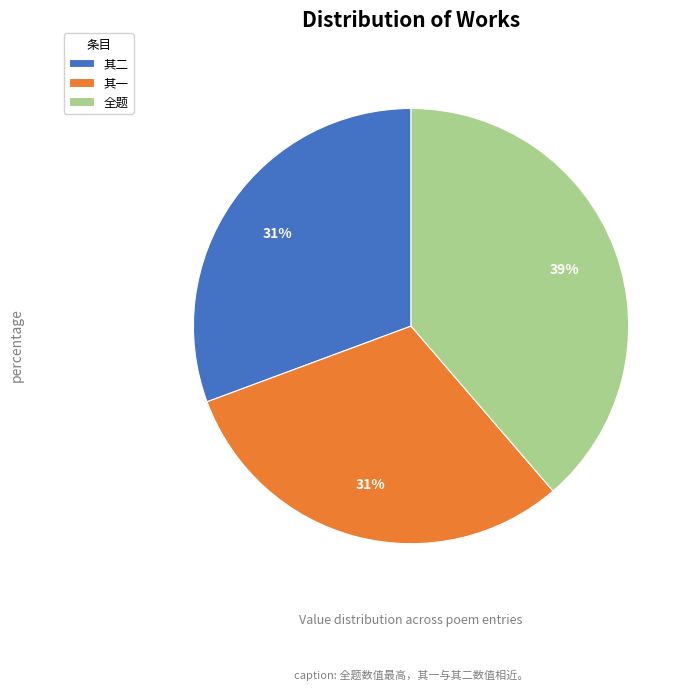

Is it true that 其二 is 31% of the pie?

True